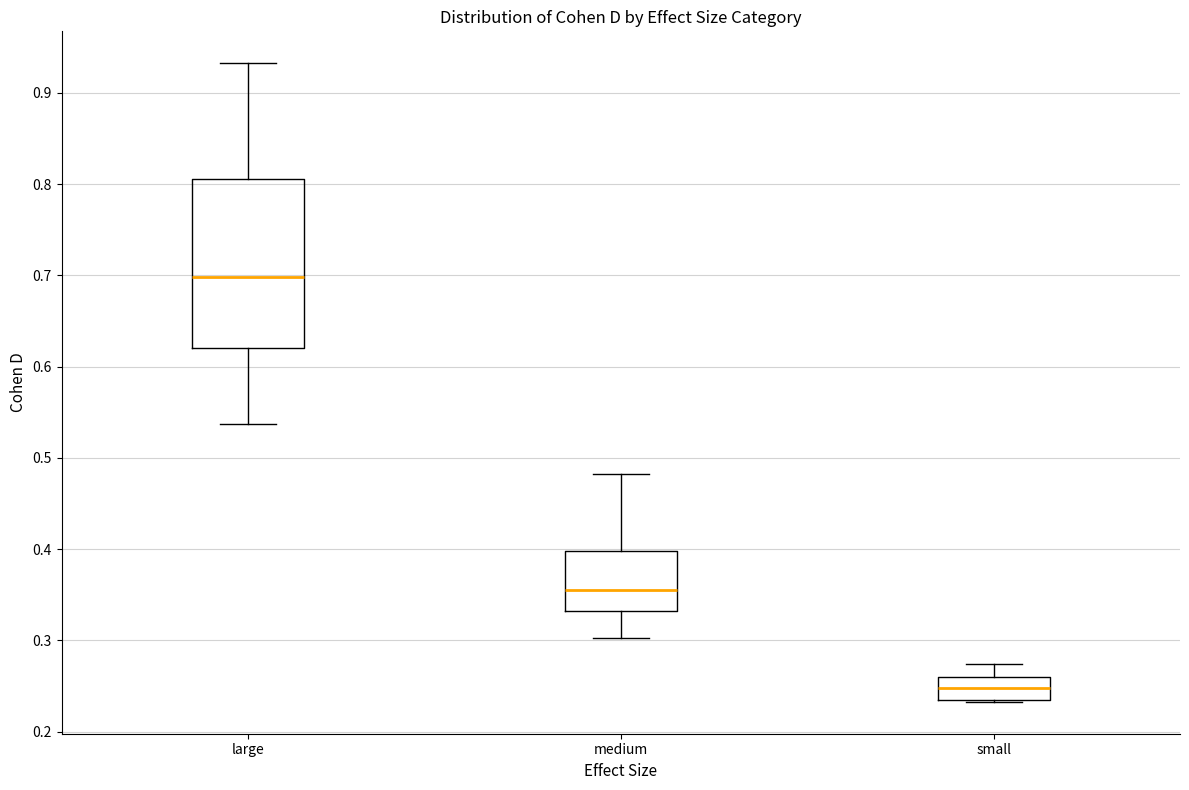

Which box has the highest median line?

large